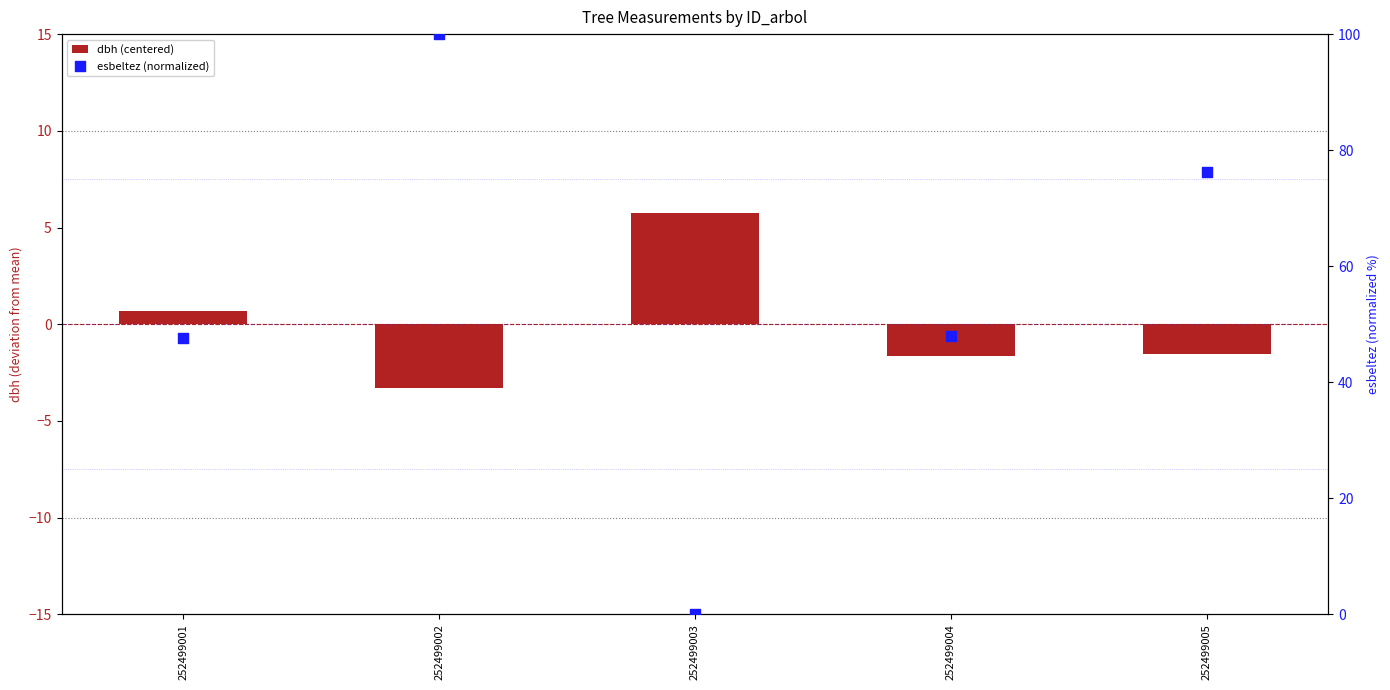

Which series reaches the maximum Y coordinate?

esbeltez (normalized)